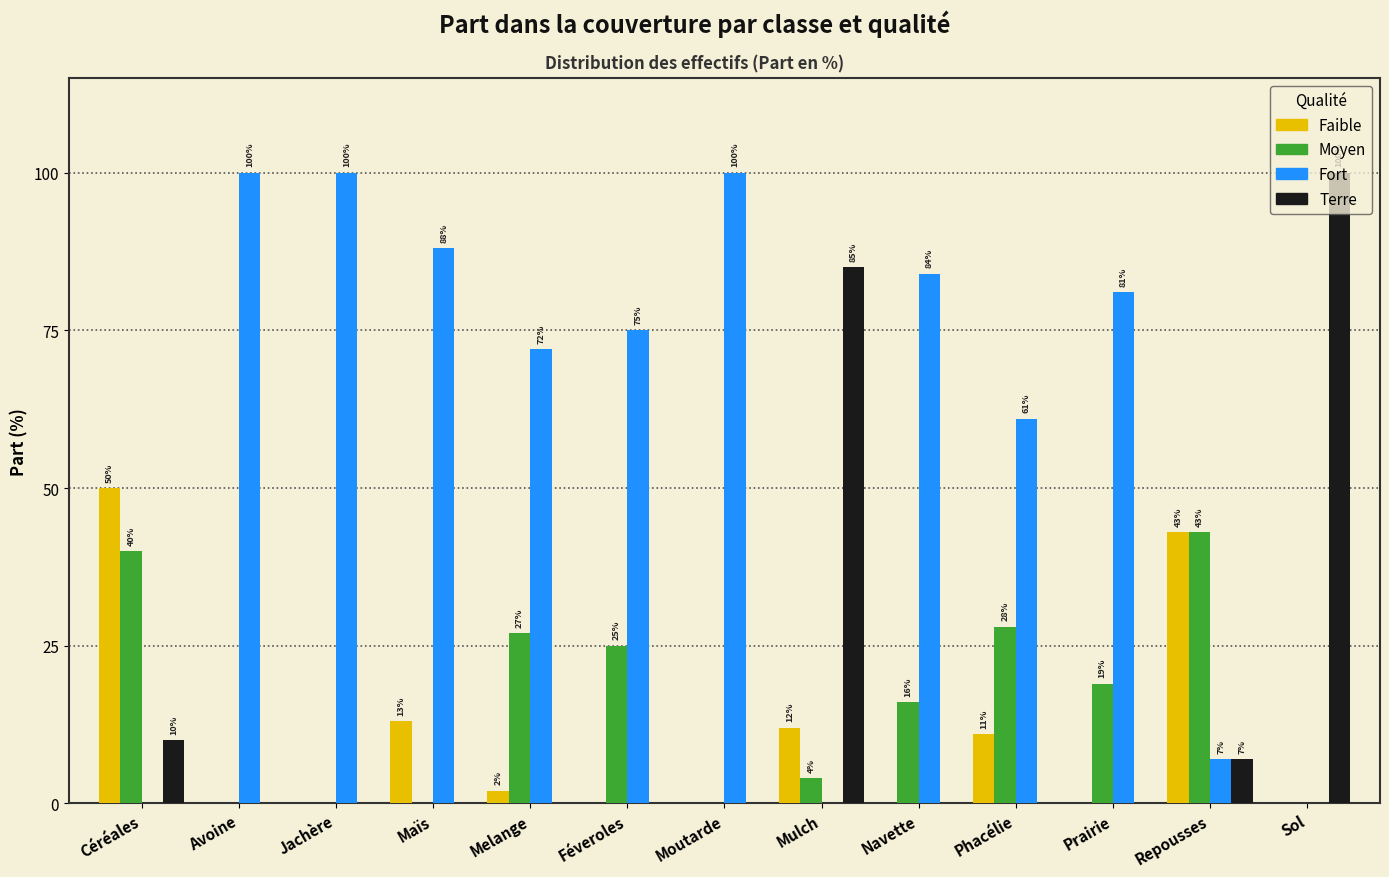

What is the greatest value displayed?

100